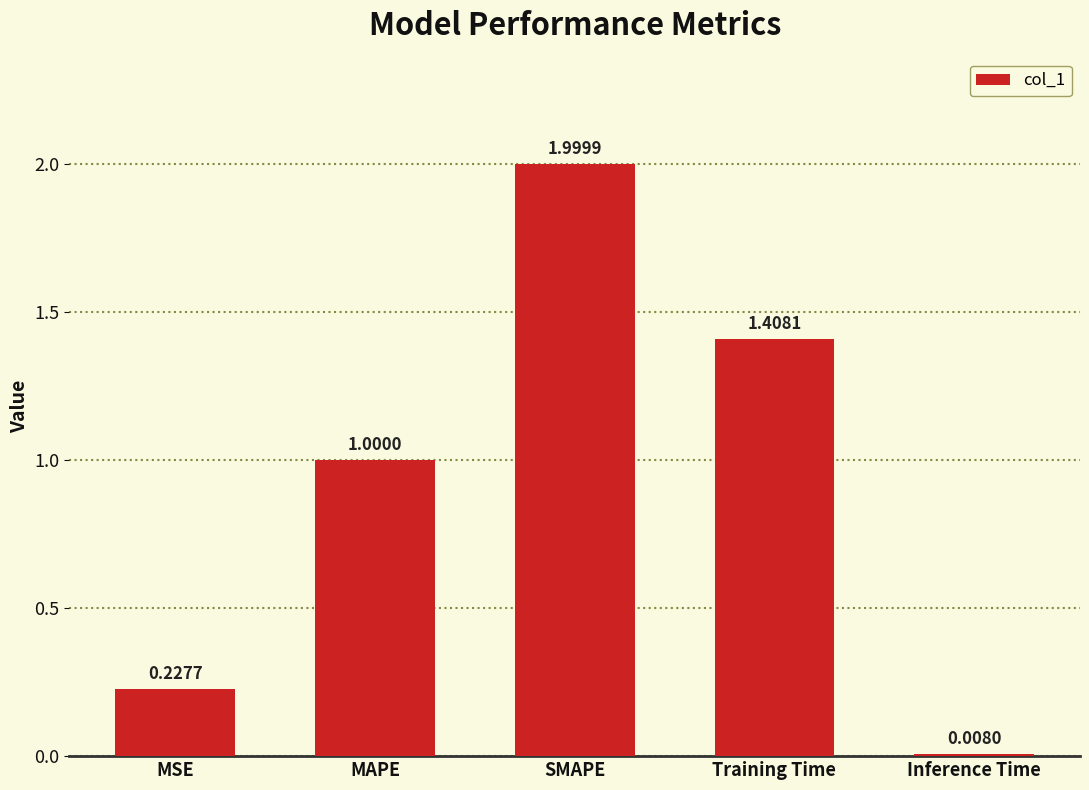

What is the label of the 5th bar from the left?

Inference Time